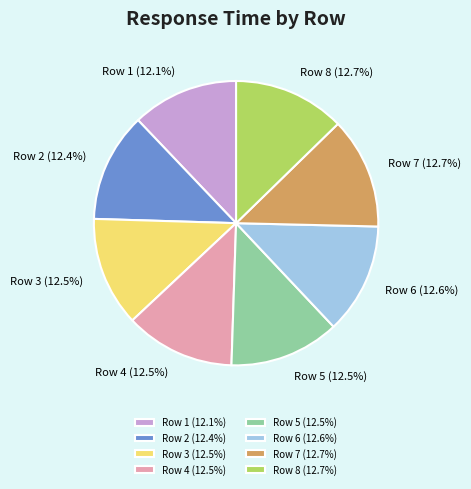

Is there any slice that represents more than half of the pie?

No